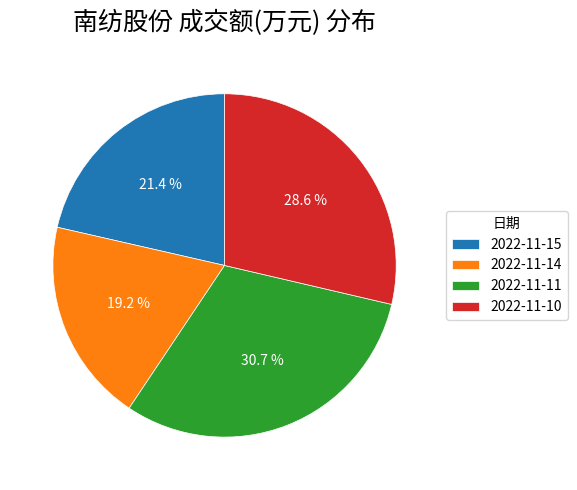

To the nearest percent, what is the difference between the 2022-11-11 and 2022-11-14 slice percentages?

12%